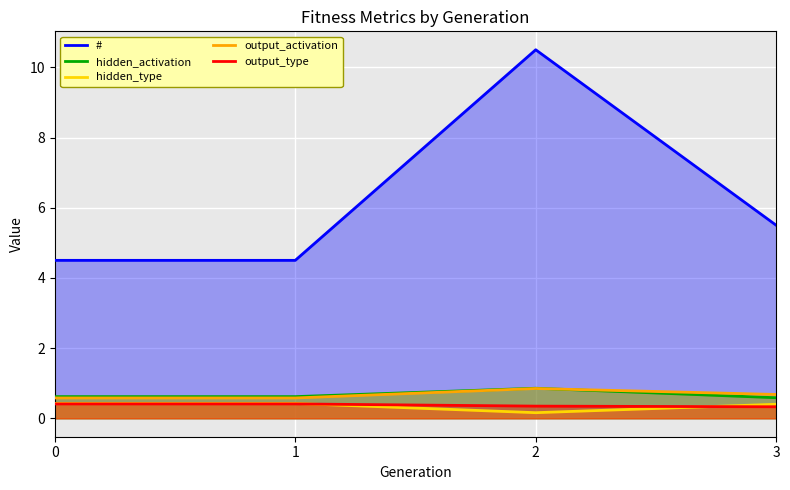

How many interior local peaks does the # series have?

1